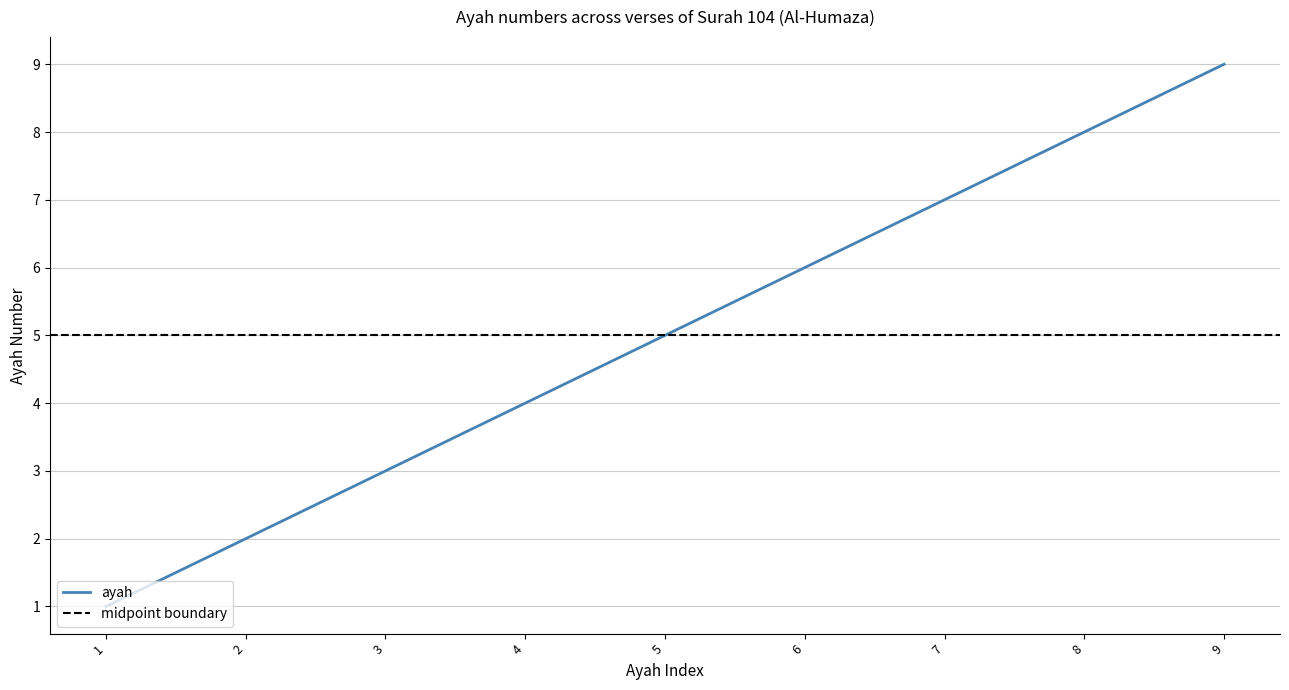

Rank the categories by value from lowest to highest.

1, 2, 3, 4, 5, 6, 7, 8, 9